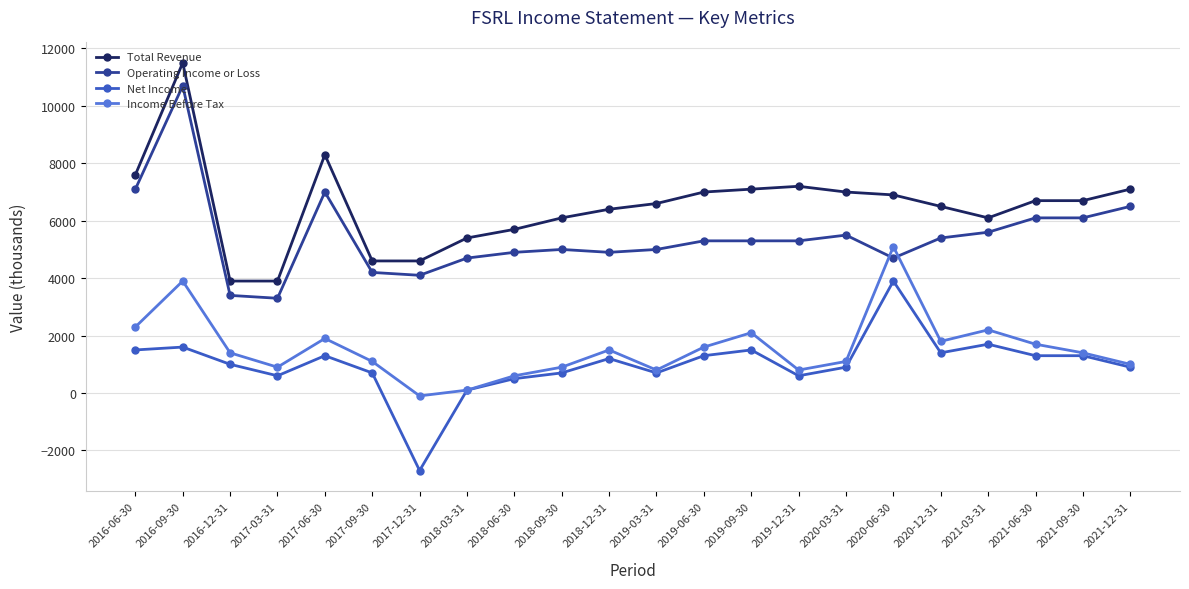

What is the label of the 5th point from the right?

2020-12-31